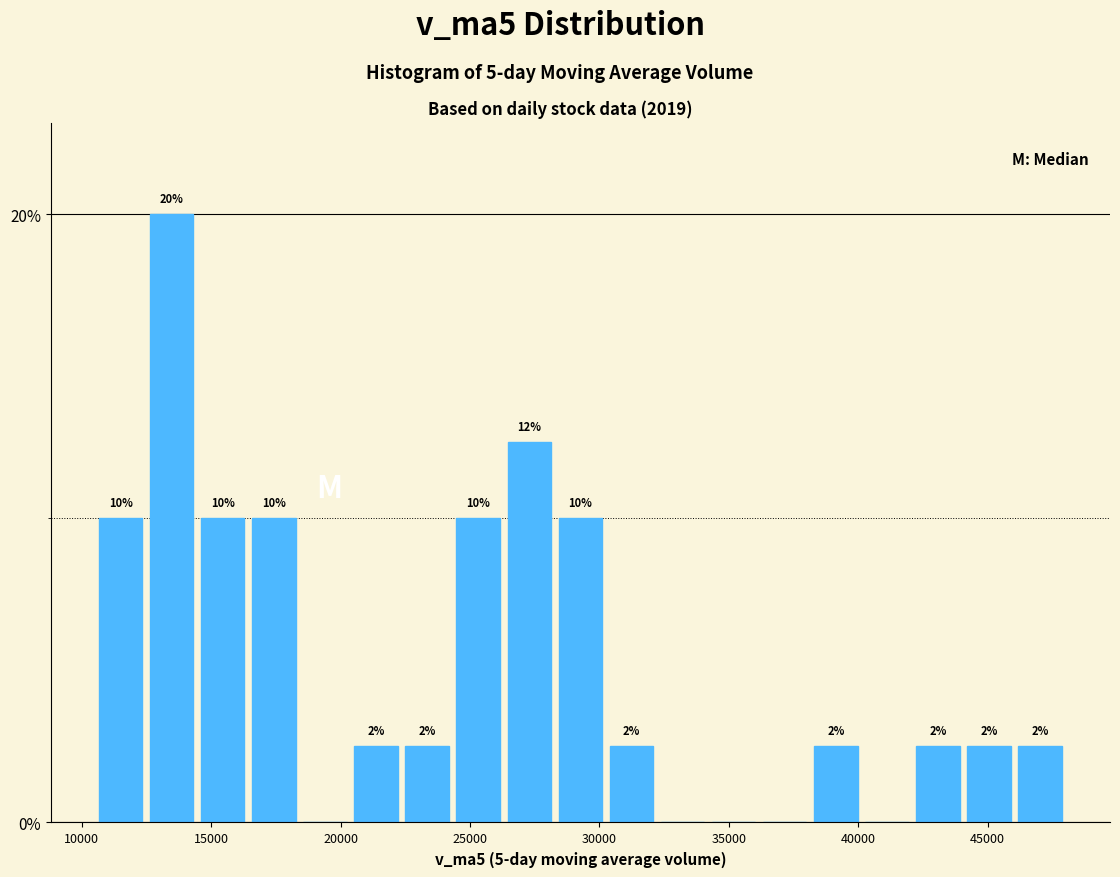

Read against the x-axis, roughly where is the centre of the tallest bar?

13500